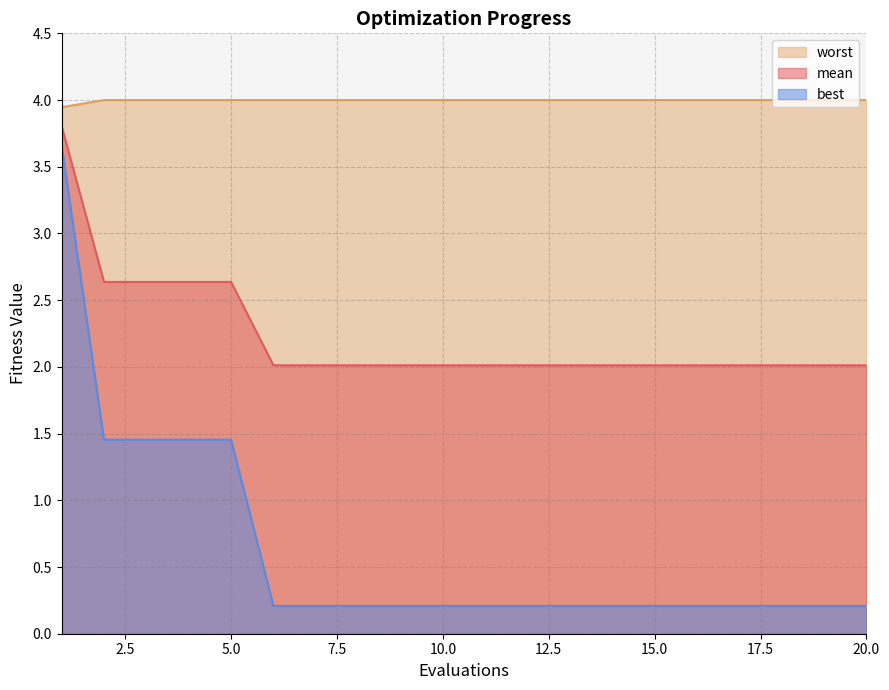

What is the maximum value shown in the chart?

4.0